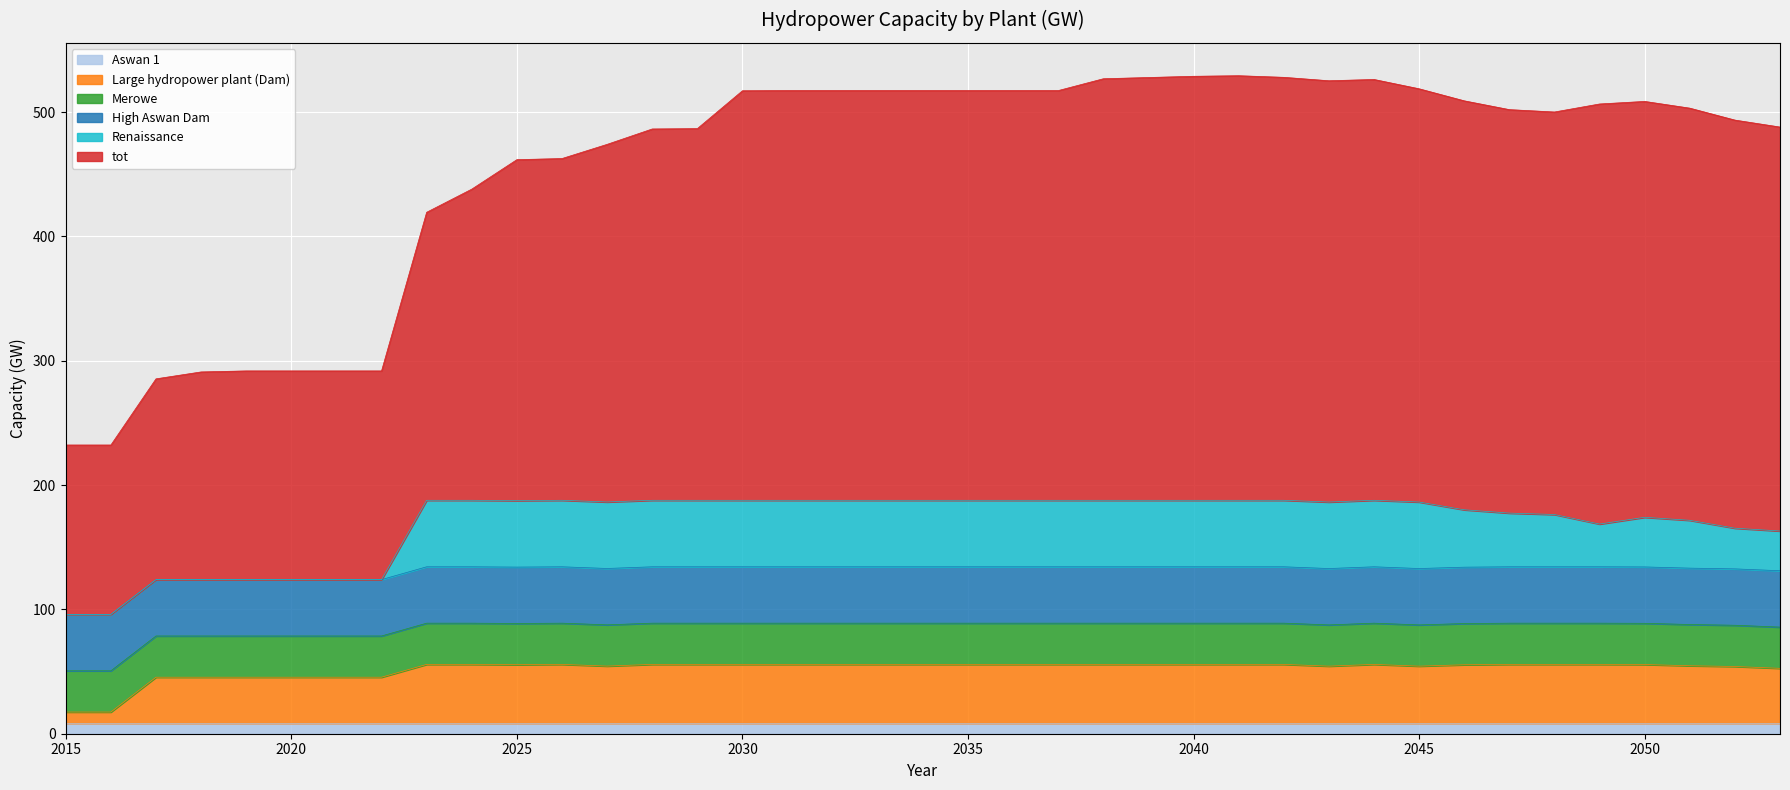

True or false: Large hydropower plant (Dam) and High Aswan Dam intersect in this chart.

True